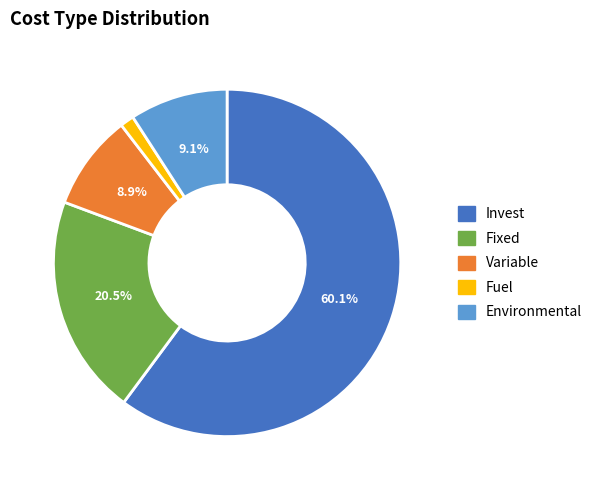

To the nearest percent, what is the combined percentage of Environmental and Fuel?

10%